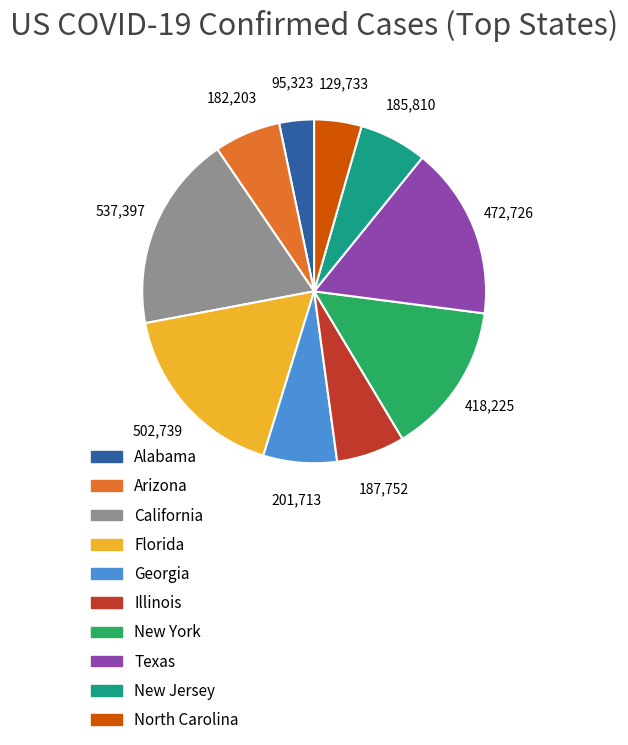

Which category has the biggest portion of the pie?

California